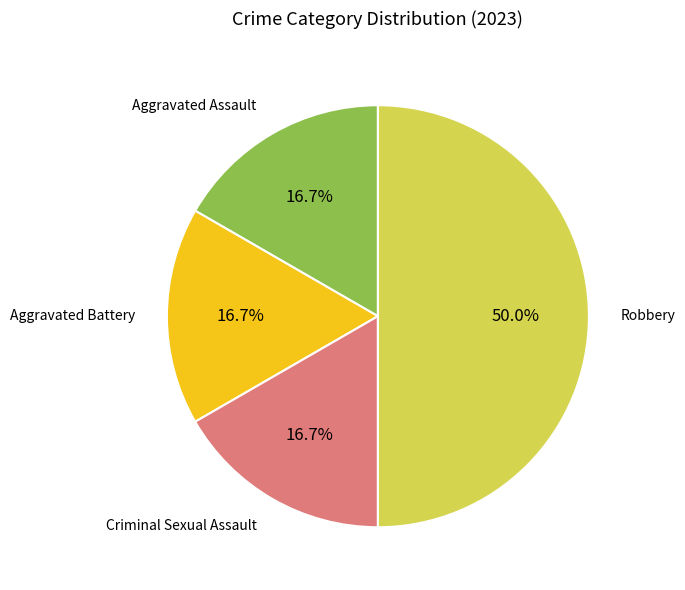

What is the ratio of the value at Aggravated Battery to the value at Aggravated Assault?

1.0